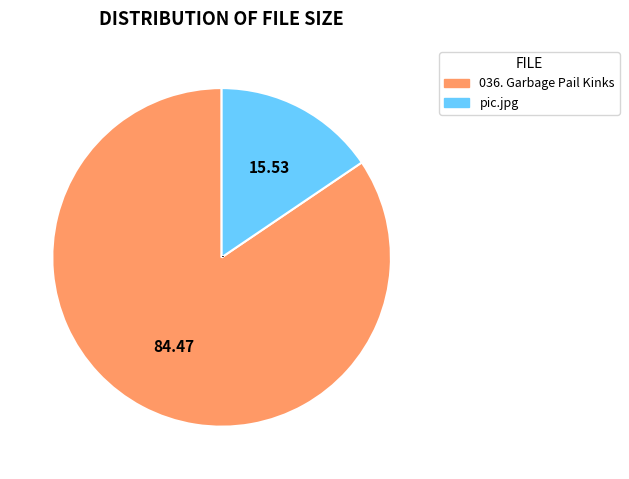

What is the largest slice in the pie chart?

036. Garbage Pail Kinks